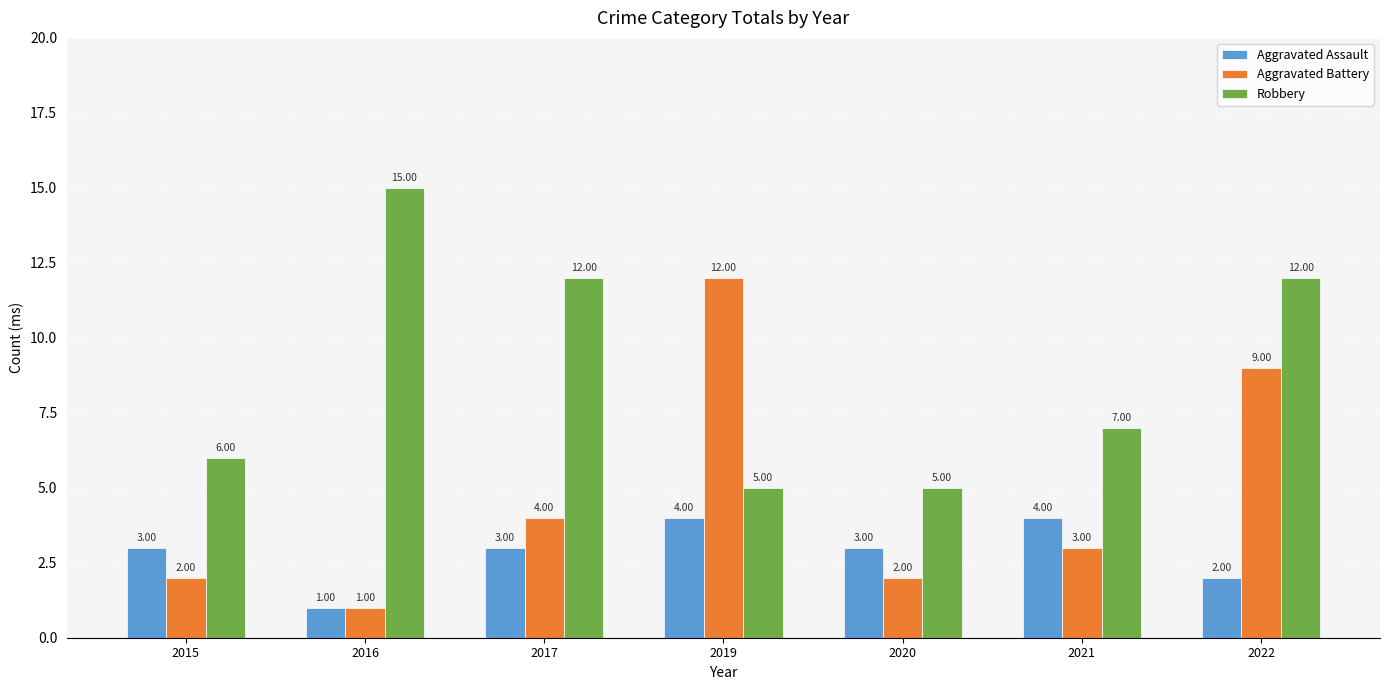

The value of Robbery at 2021 is 3. True or false?

False